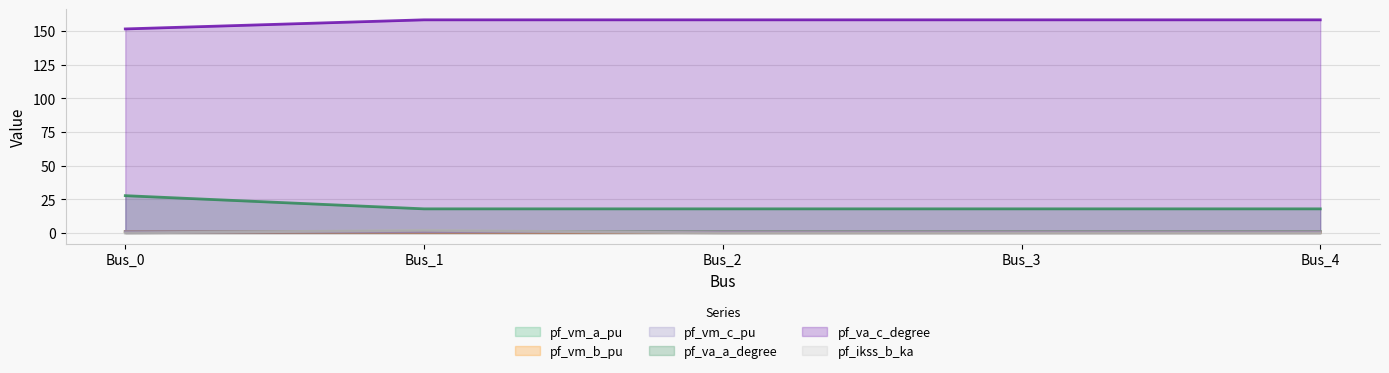

Does the chart display data point markers on the line(s)?

No